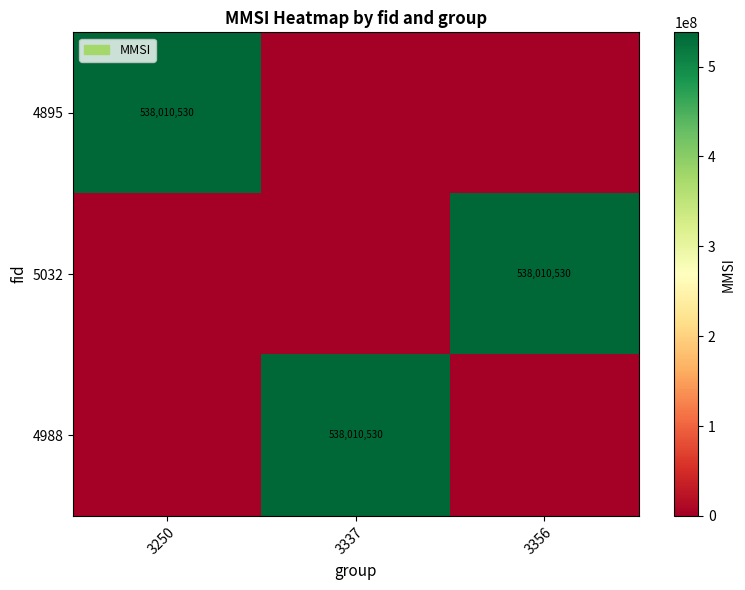

True or false: 5032 has a value of 273579355 at 3356.

False